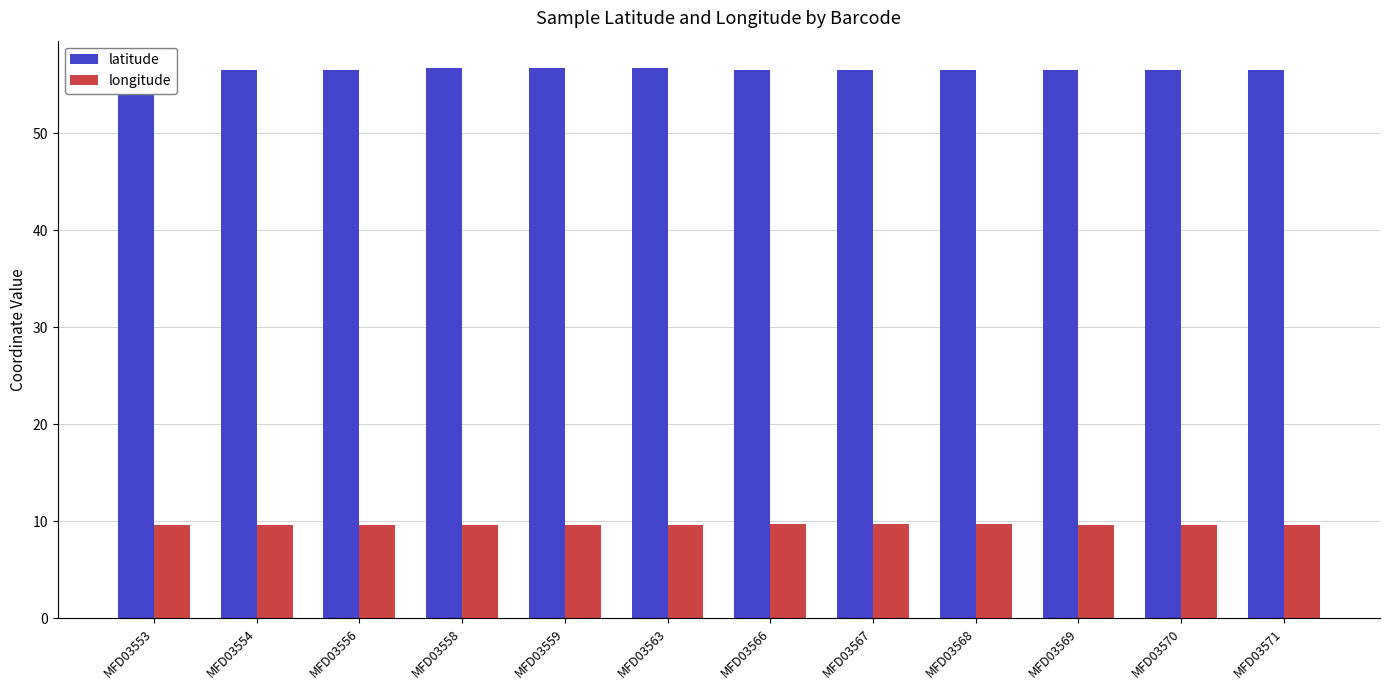

What is the sum of all latitude values?

678.8